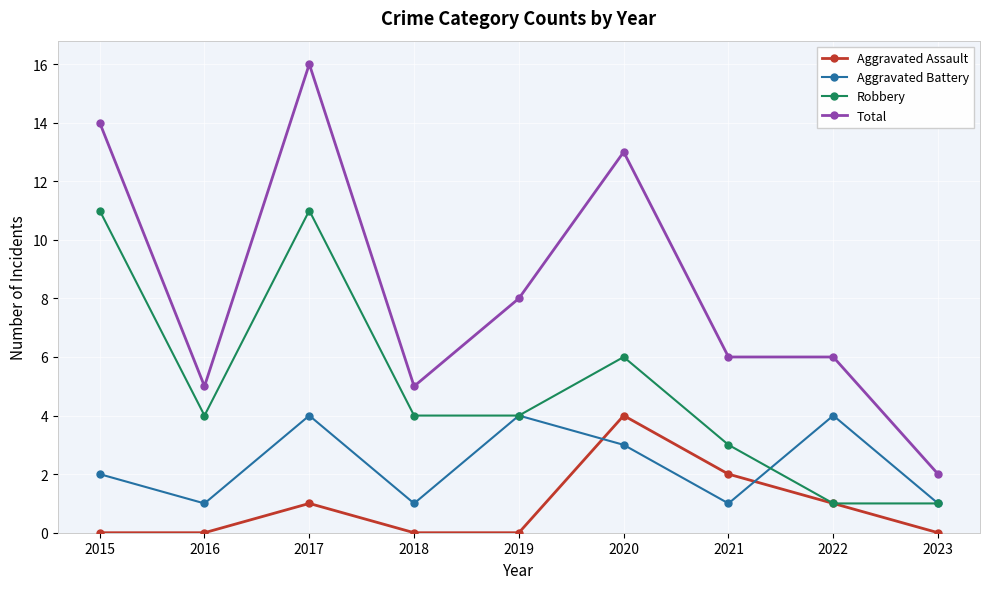

What are all the series names shown in the legend?

Aggravated Assault, Aggravated Battery, Robbery, Total